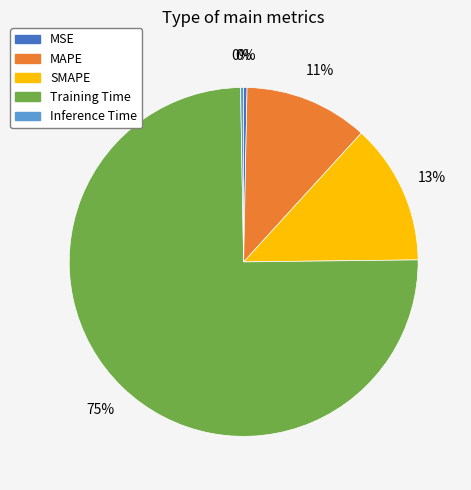

What percentage is the SMAPE slice, to the nearest percent?

13%